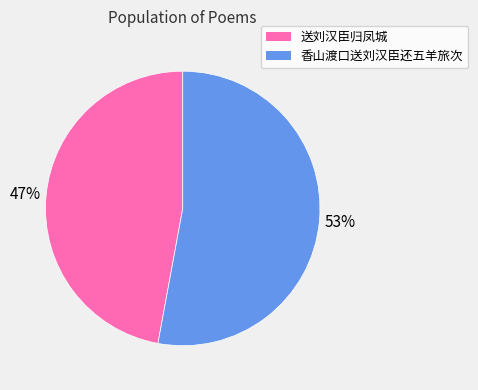

To the nearest percent, what portion does 香山渡口送刘汉臣还五羊旅次 represent?

53%